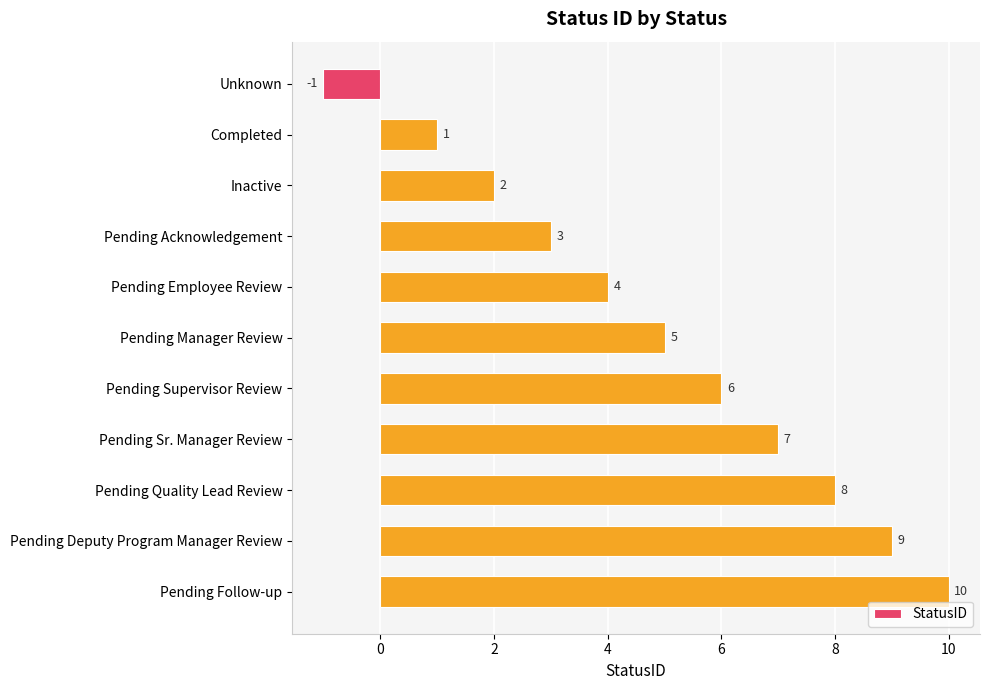

At which category does the chart reach its minimum across all series?

Unknown